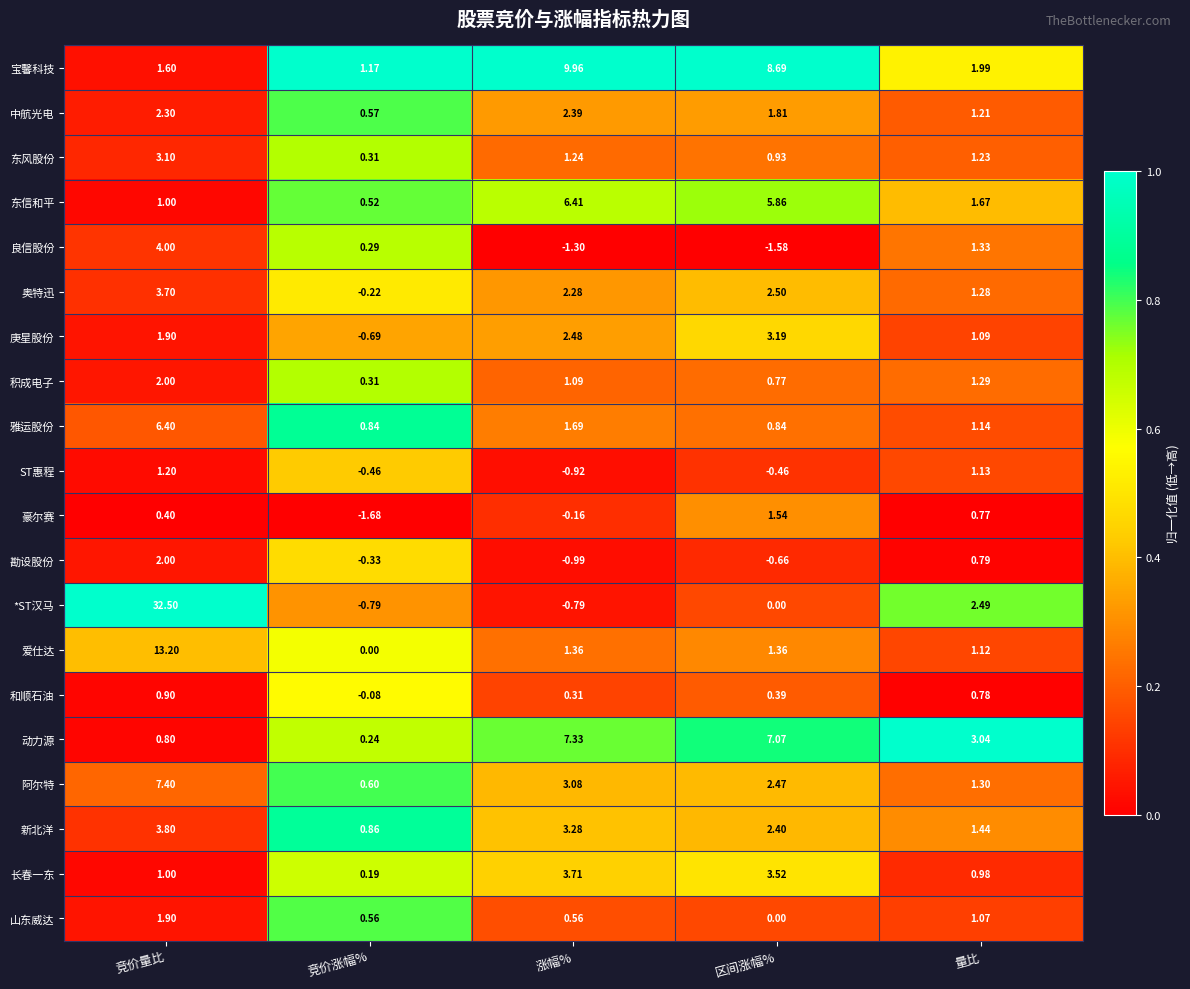

Is the value of 和顺石油 at 竞价量比 greater than the value of 豪尔赛 at 区间涨幅%?

No